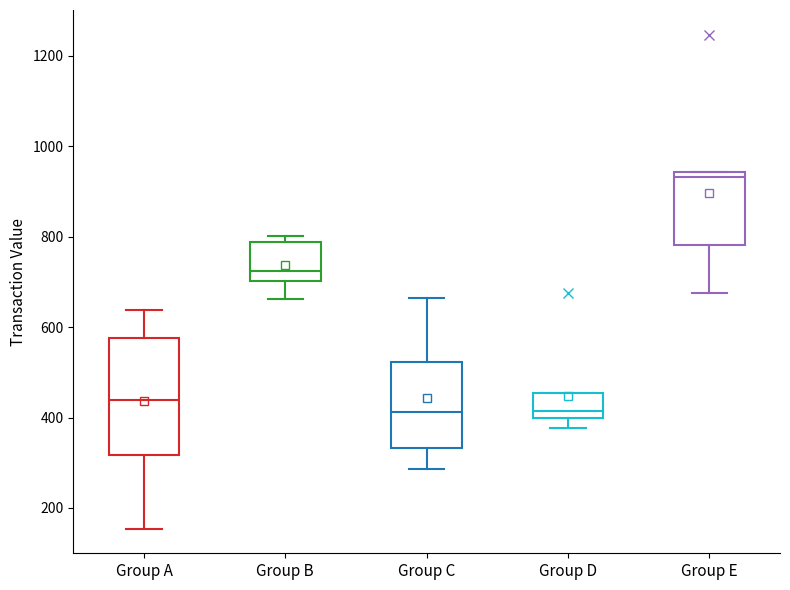

Reading left to right, transcribe this box plot: for each box, give where its median line is, the range the box spans, and where its two whiskers end, as read against the y-axis. The values are not printed on the chart, so give them approximately, as read against the axis.

Group A: median 440, box 320 to 580, whiskers 160 to 640
Group B: median 720, box 700 to 780, whiskers 660 to 800
Group C: median 420, box 340 to 520, whiskers 280 to 660
Group D: median 420, box 400 to 460, whiskers 380 to 460
Group E: median 940 (just below the box's upper edge), box 780 to 940, whiskers 680 to 940